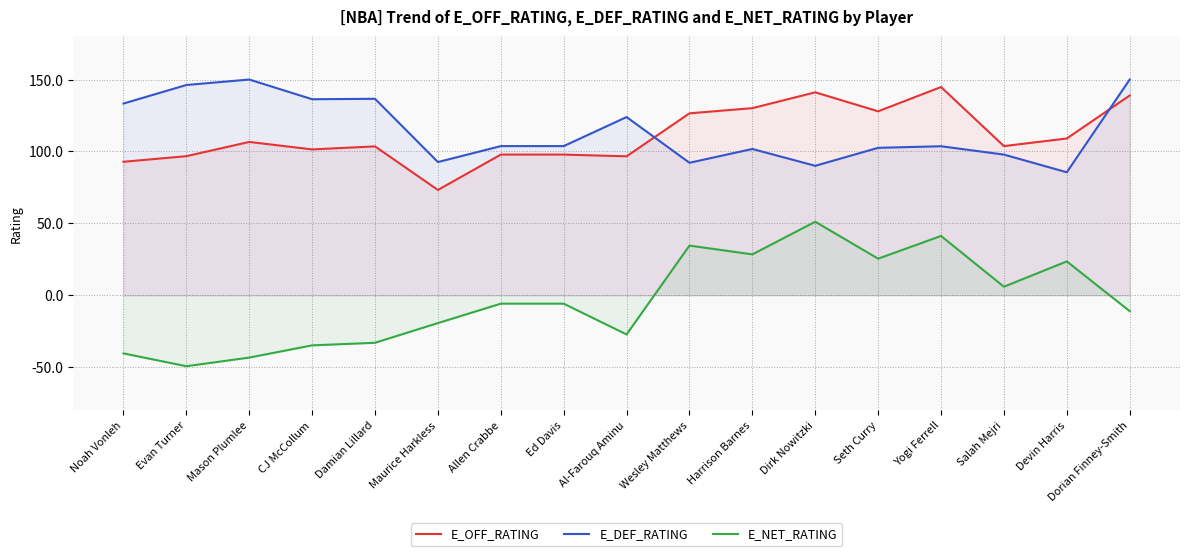

The E_OFF_RATING series shows 127.9 at Seth Curry. True or false?

True